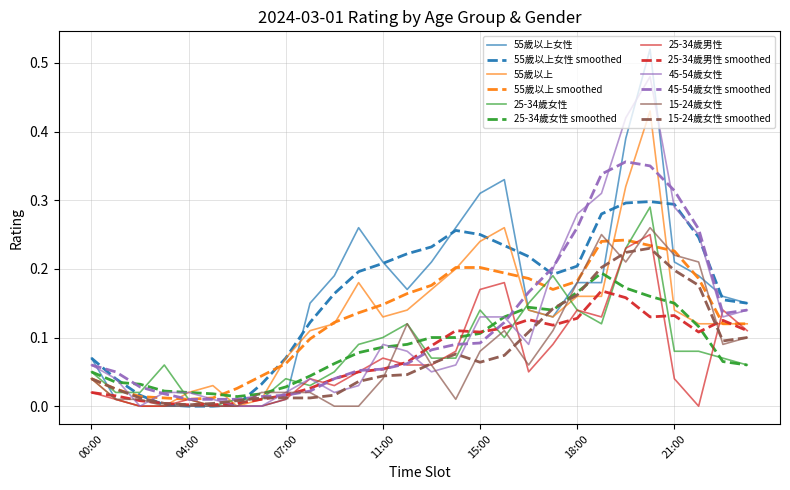

Which series has the widest spread of values?

55歲以上女性